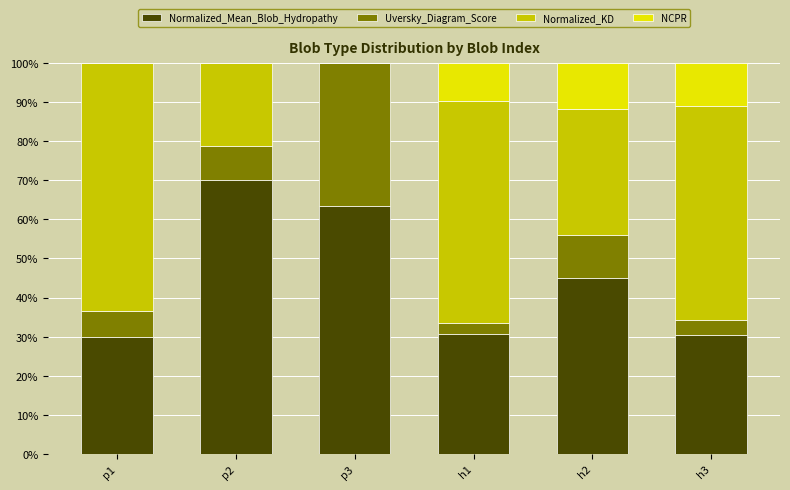

What is the total value across all series at h1?

100.0